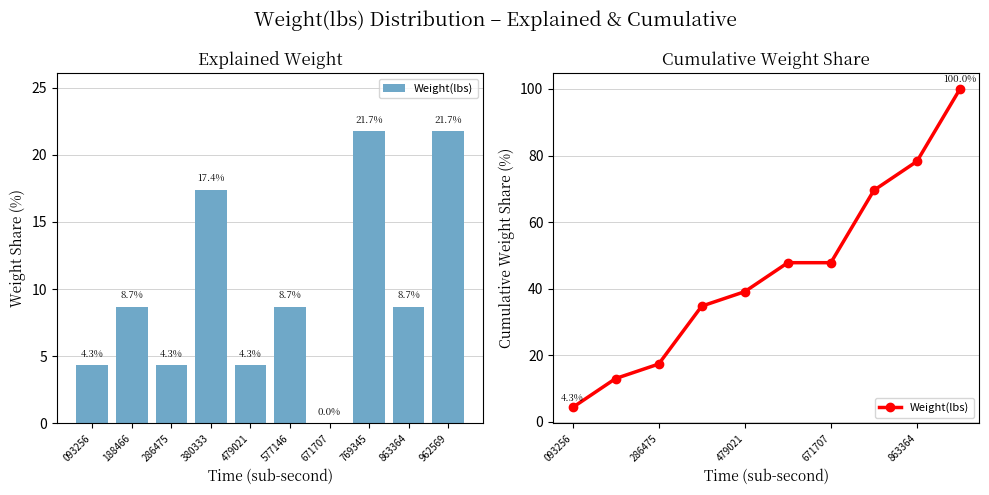

Which has a higher value, 286475 or 962569?

962569